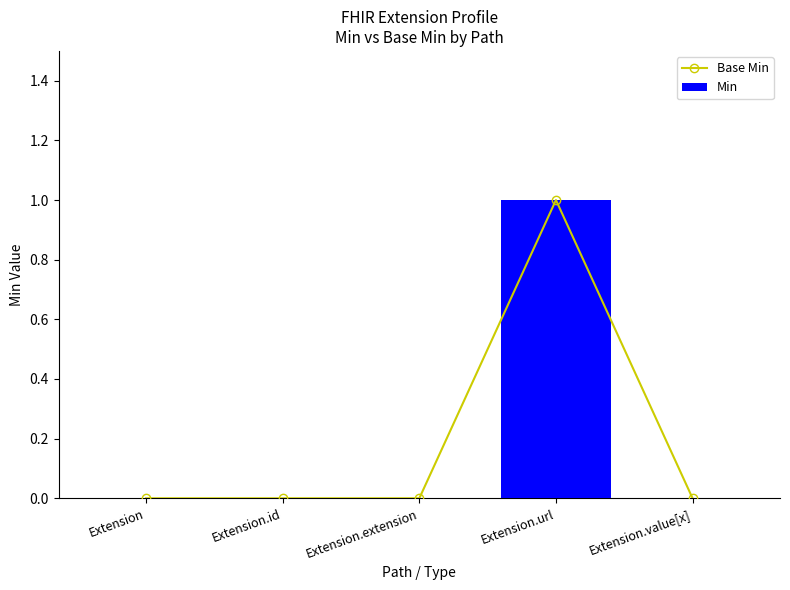

What is the label of the 3rd bar from the left?

Extension.extension